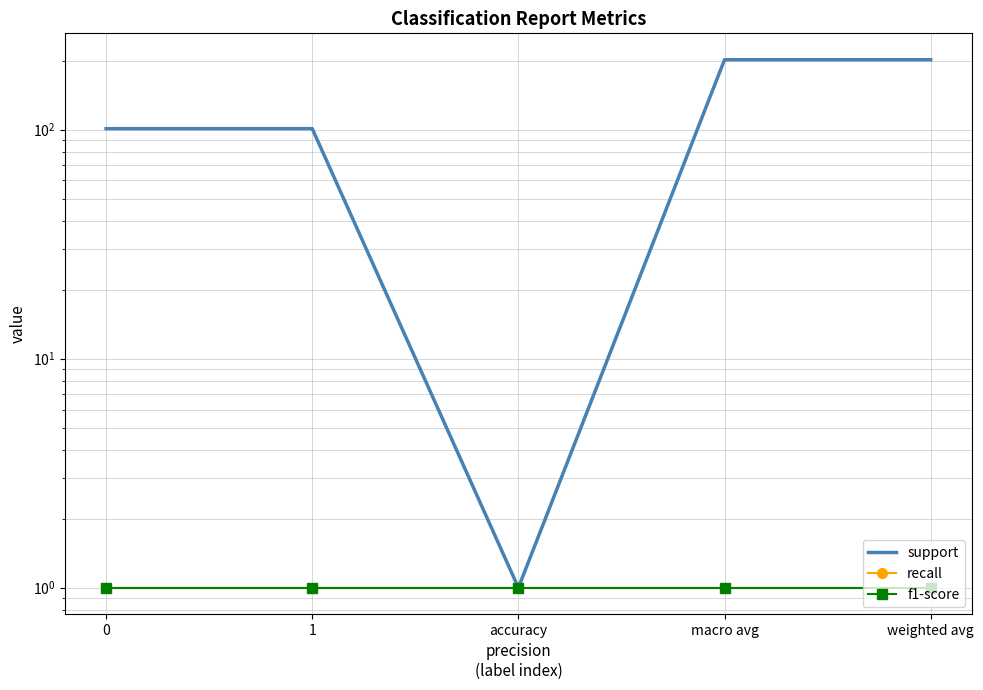

Reading left to right, list all the values displayed in this chart.

support: 101	101	1	202	202
recall: 1	1	1	1	1
f1-score: 1	1	1	1	1